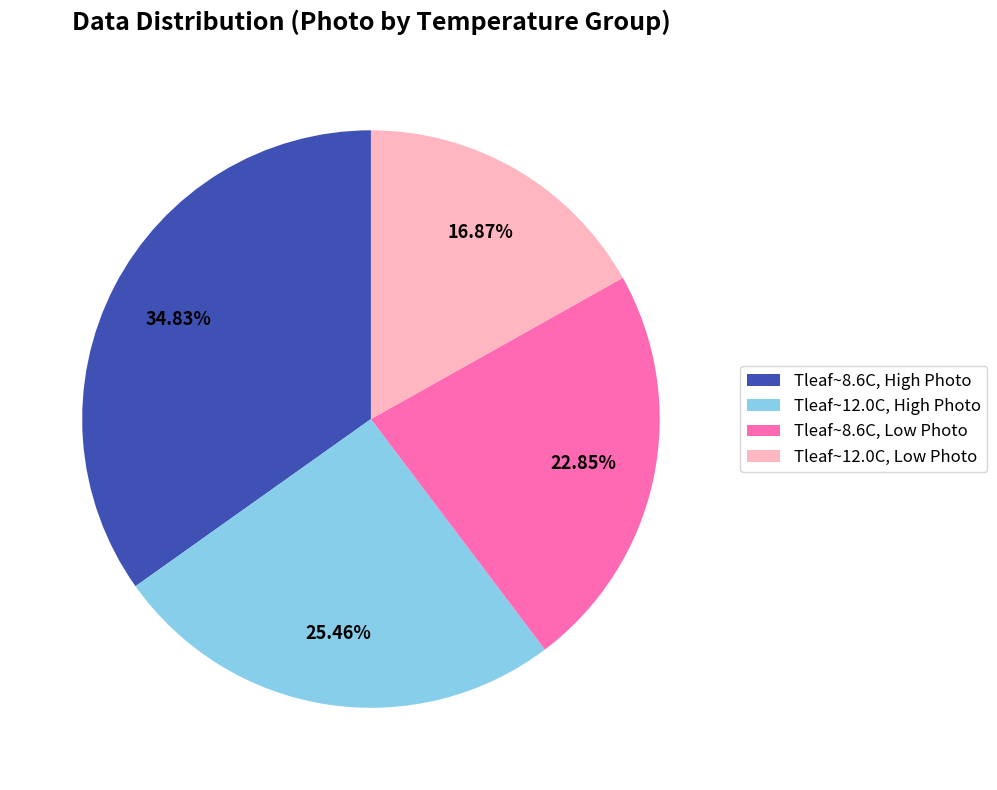

To the nearest percent, what is the average slice percentage?

25%